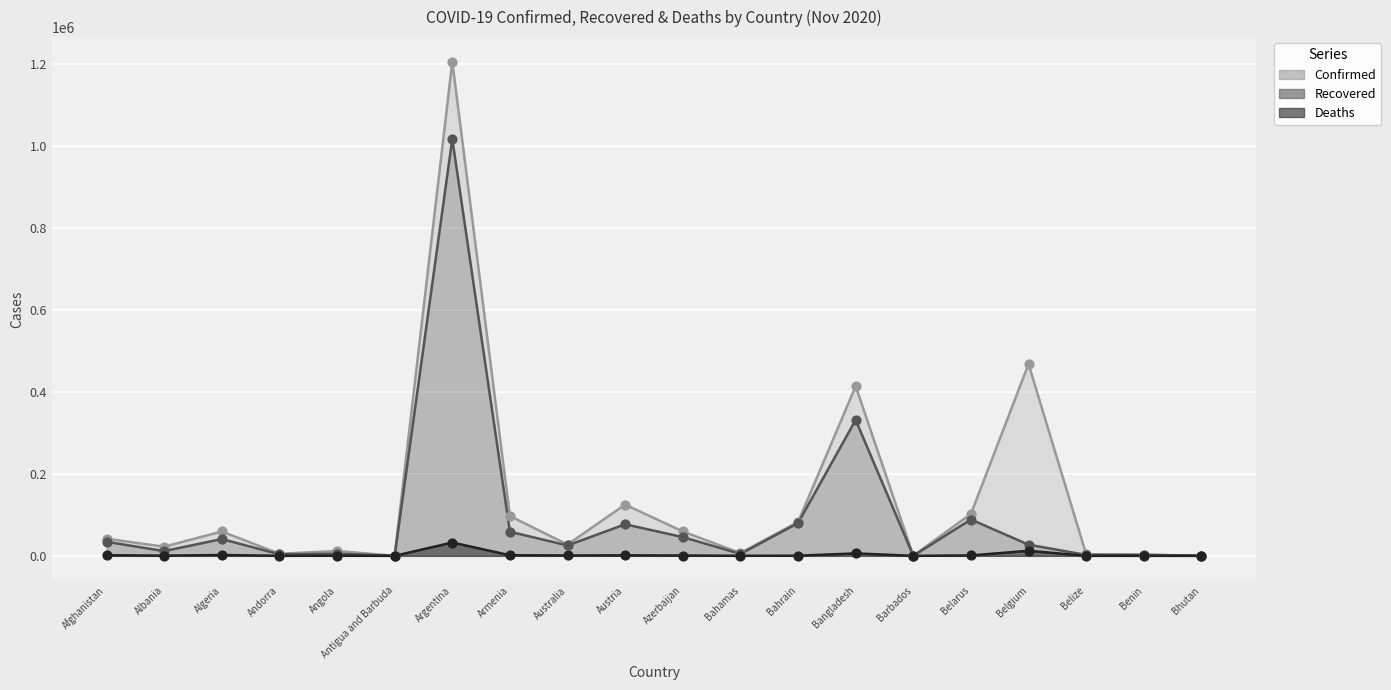

Which series has the largest total across all categories?

Confirmed